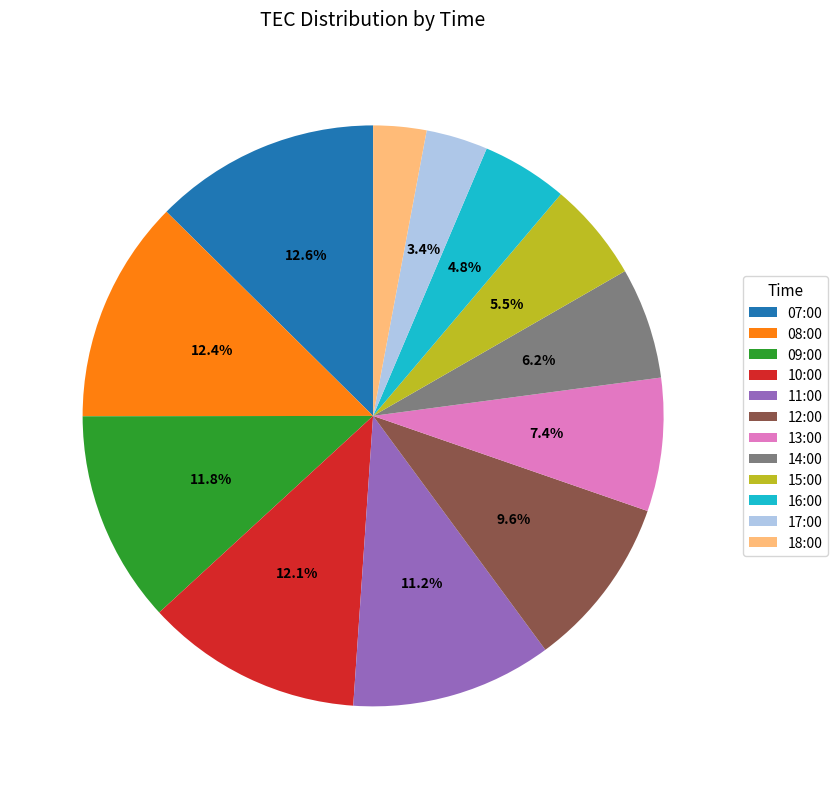

To the nearest percent, what is the combined percentage of 16:00 and 08:00?

17%